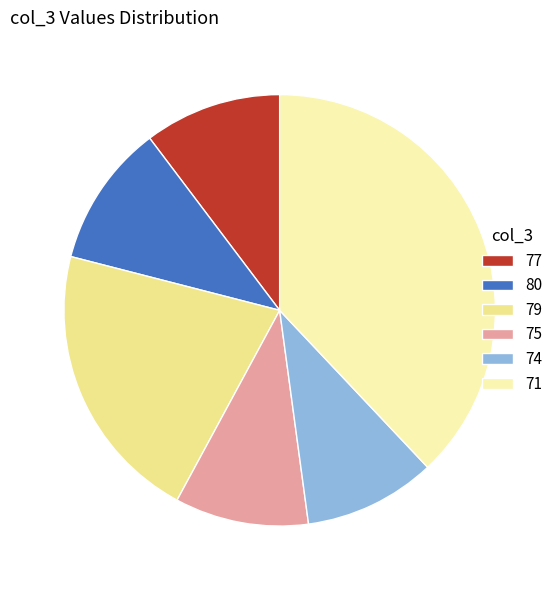

How many slices are in this pie chart?

6